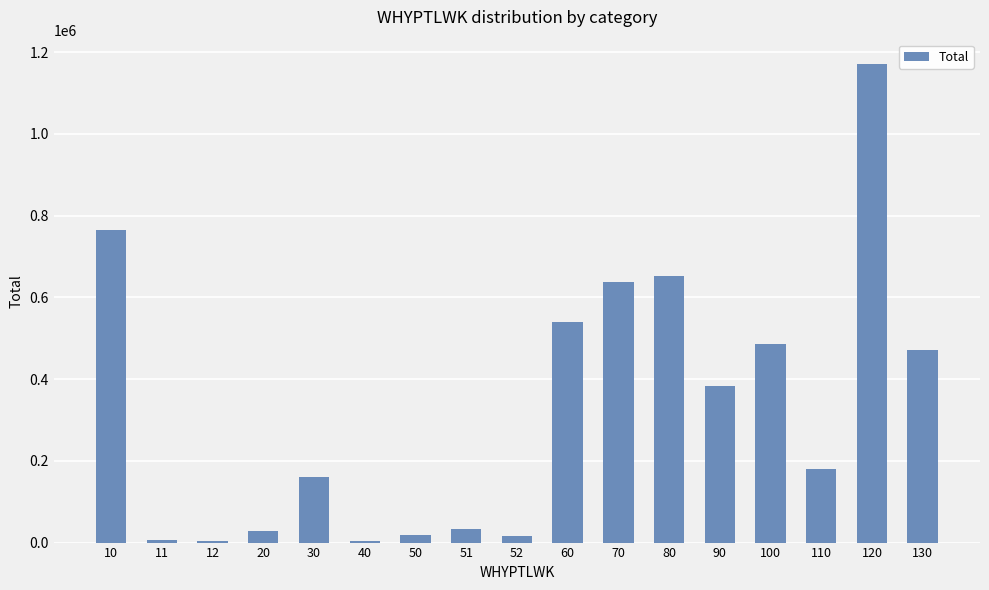

What is the maximum value shown in the chart?

1171780